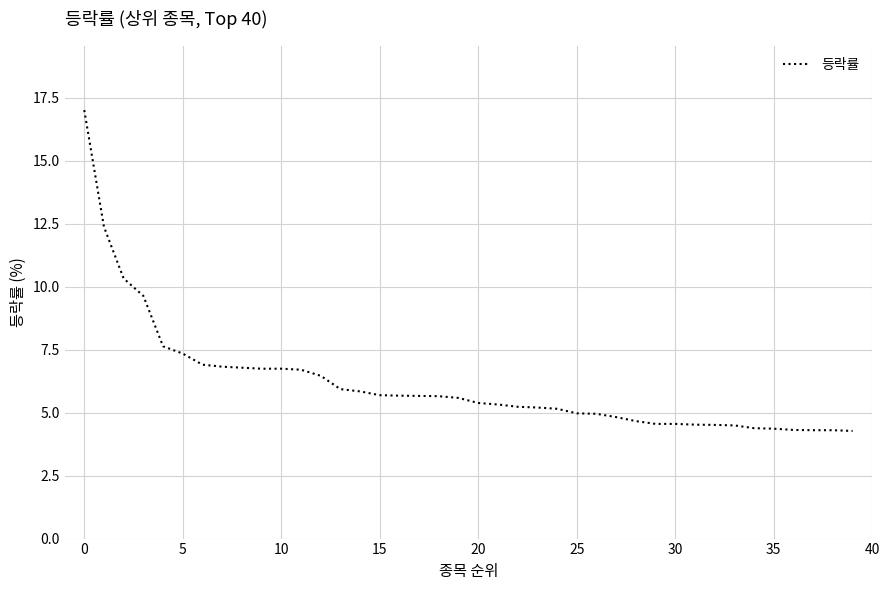

Does the chart have visible grid lines?

Yes